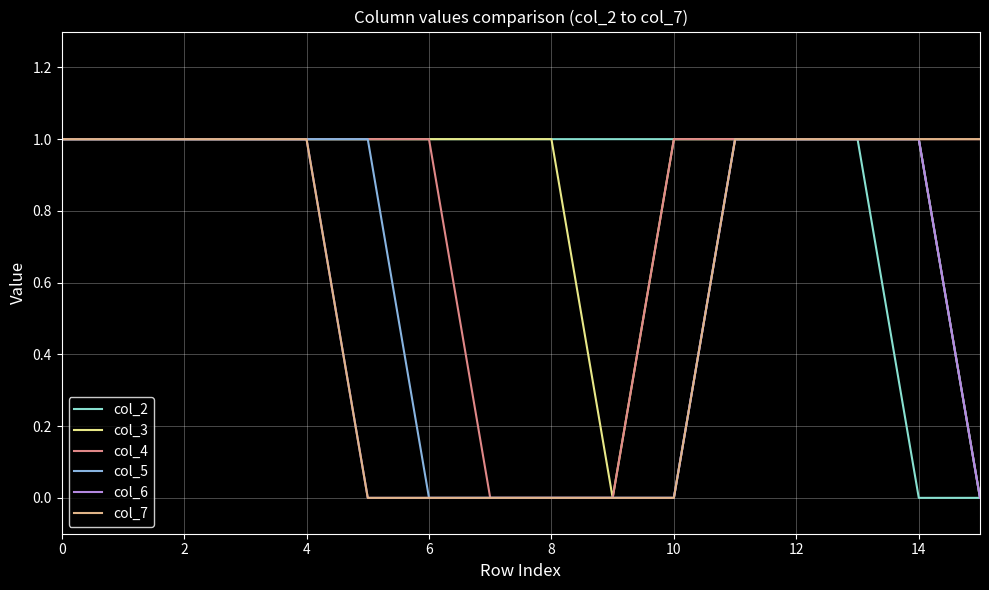

At how many categories does at least one series exceed 0?

16